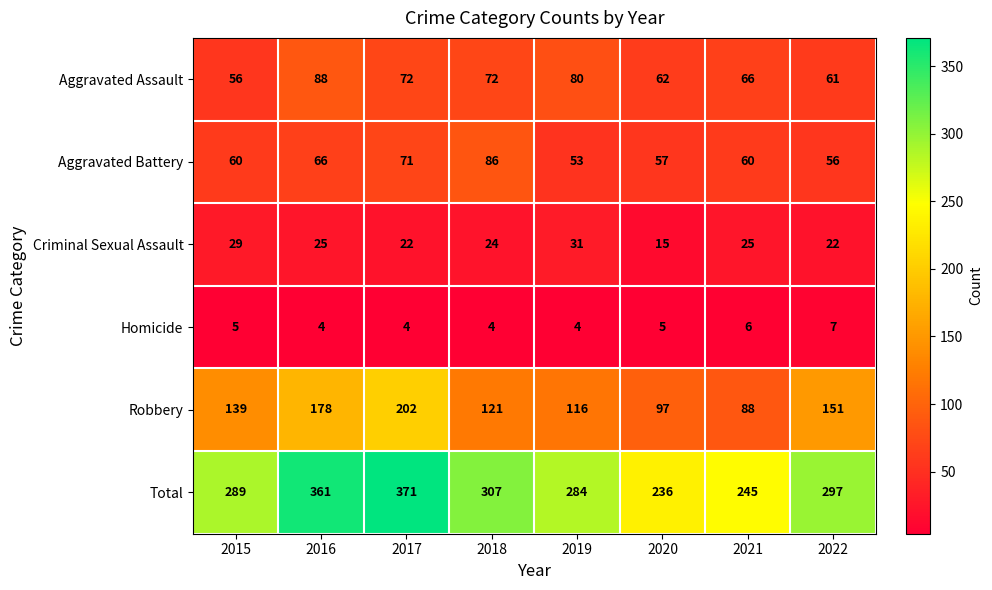

Is the value of Aggravated Battery at 2017 greater than the value of Criminal Sexual Assault at 2018?

Yes